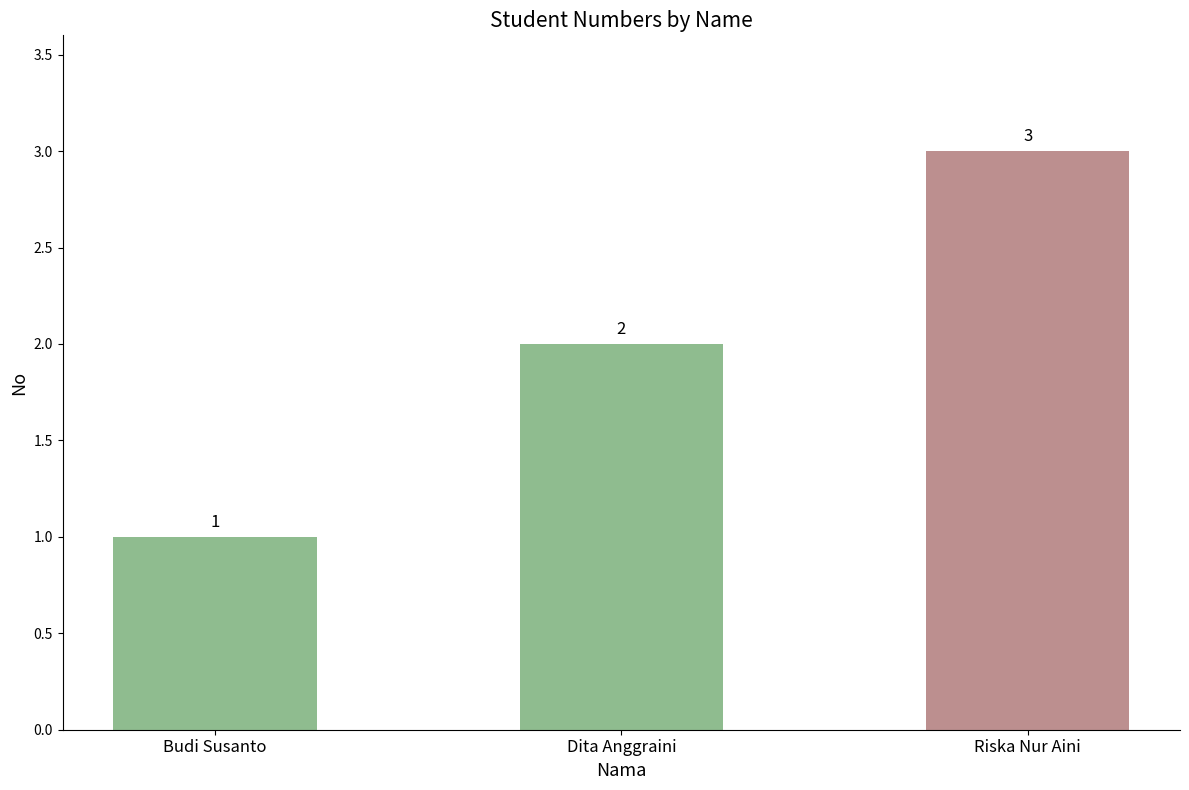

Which category has the lowest value across all series?

Budi Susanto